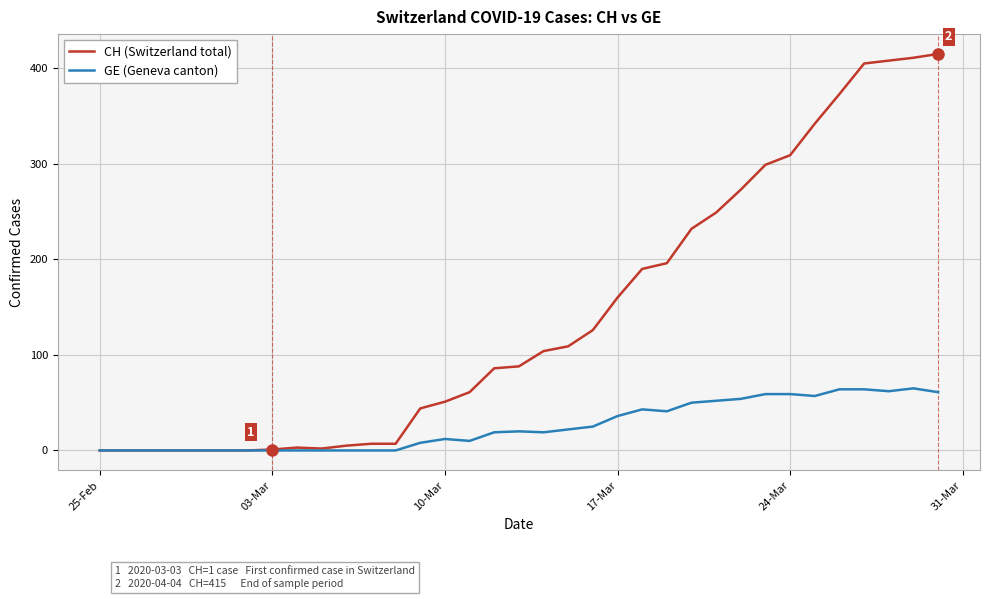

What is the greatest value displayed?

415